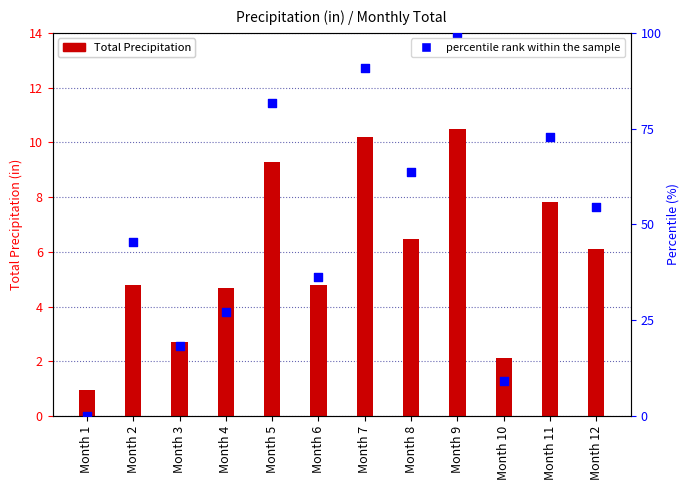

At which category is the sum across all series the highest?

Month 9